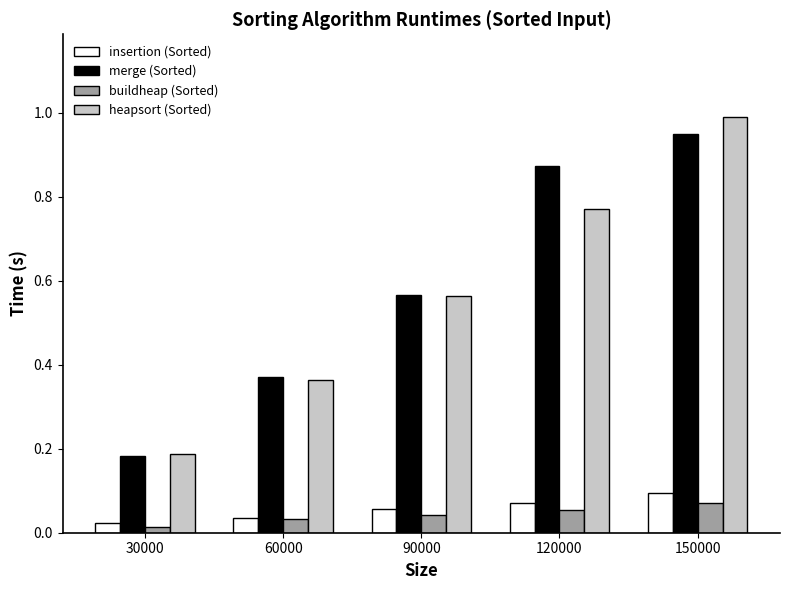

What are all the series names shown in the legend?

insertion (Sorted), merge (Sorted), buildheap (Sorted), heapsort (Sorted)